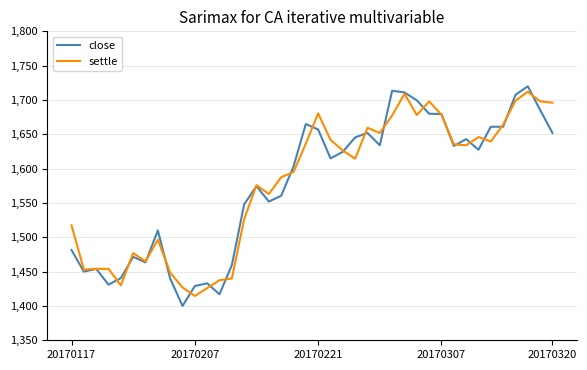

Which series has the widest spread of values?

close